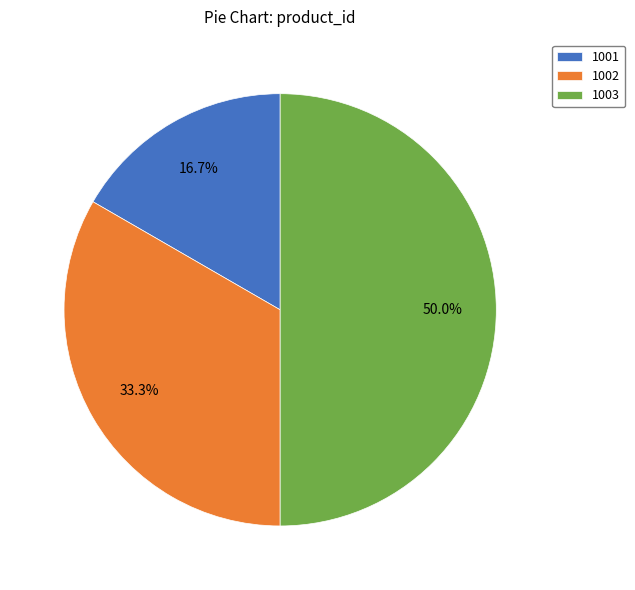

What percentage is NOT represented by 1002?

66.7%